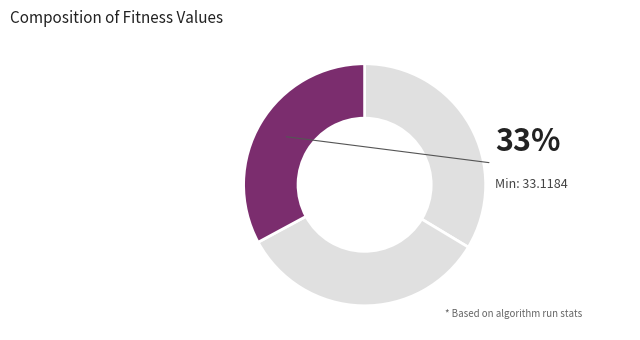

To the nearest percent, what percentage of the pie is gen 108?

33%